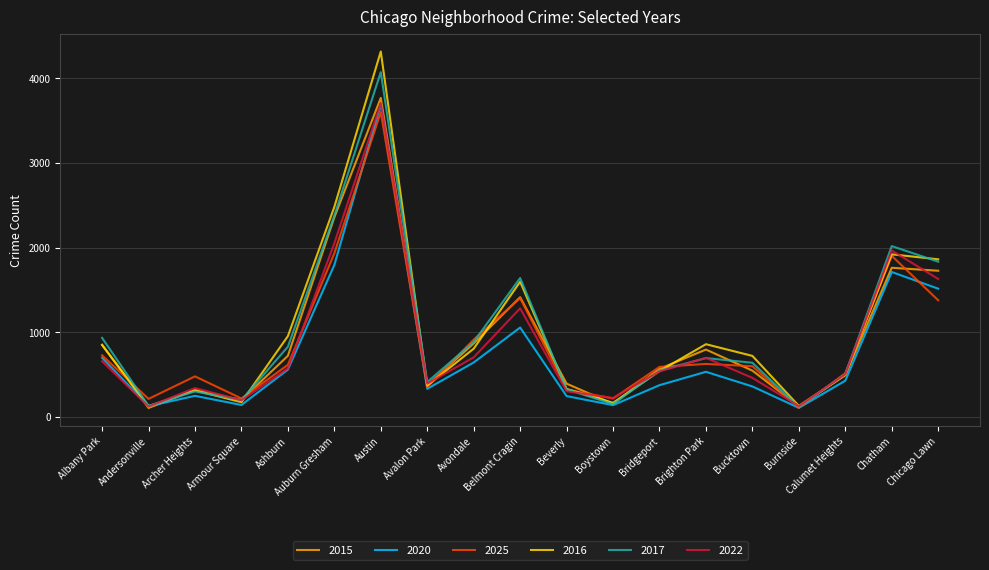

Between Boystown and Chicago Lawn, which series saw the biggest shift?

2016